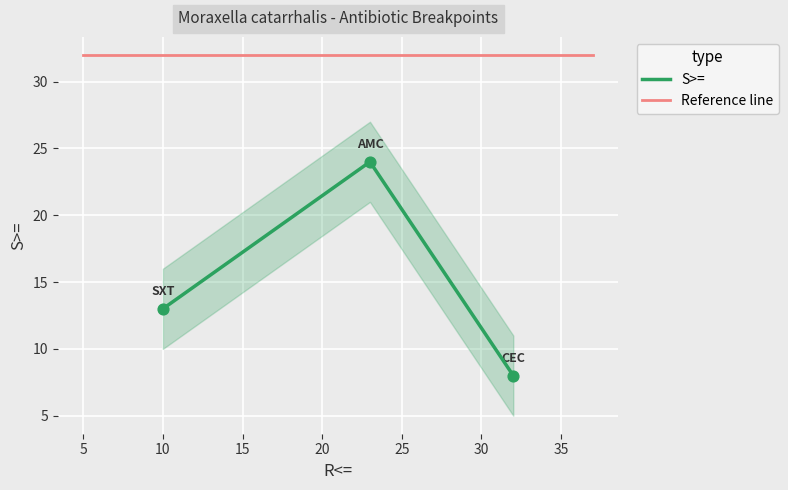

Approximately how many times larger is the value at Cefaclor compared to Trimethoprim/sulfamethoxazole?

0.6